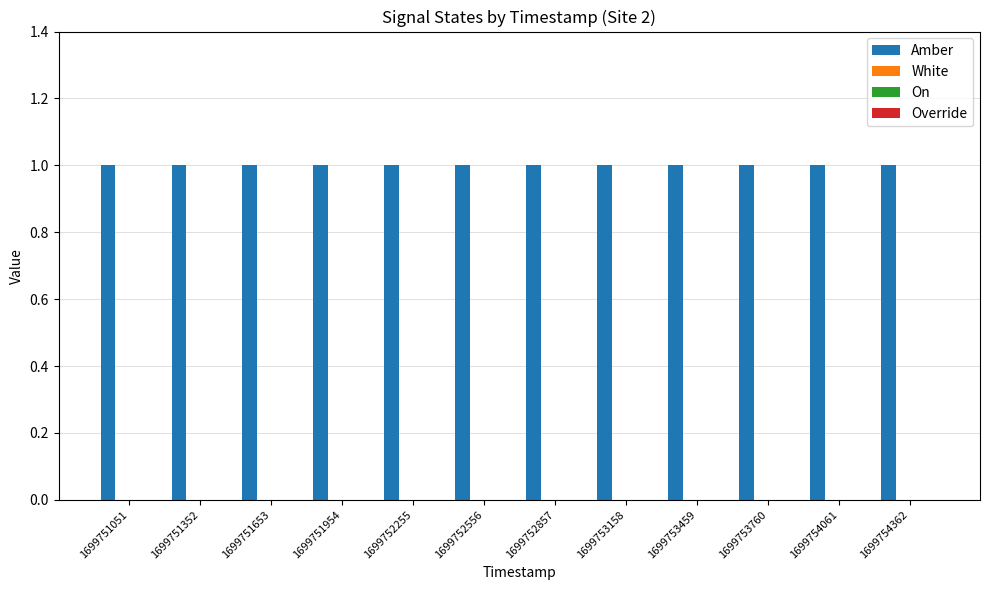

Rank the categories by White value from highest to lowest.

1699751051, 1699751352, 1699751653, 1699751954, 1699752255, 1699752556, 1699752857, 1699753158, 1699753459, 1699753760, 1699754061, 1699754362